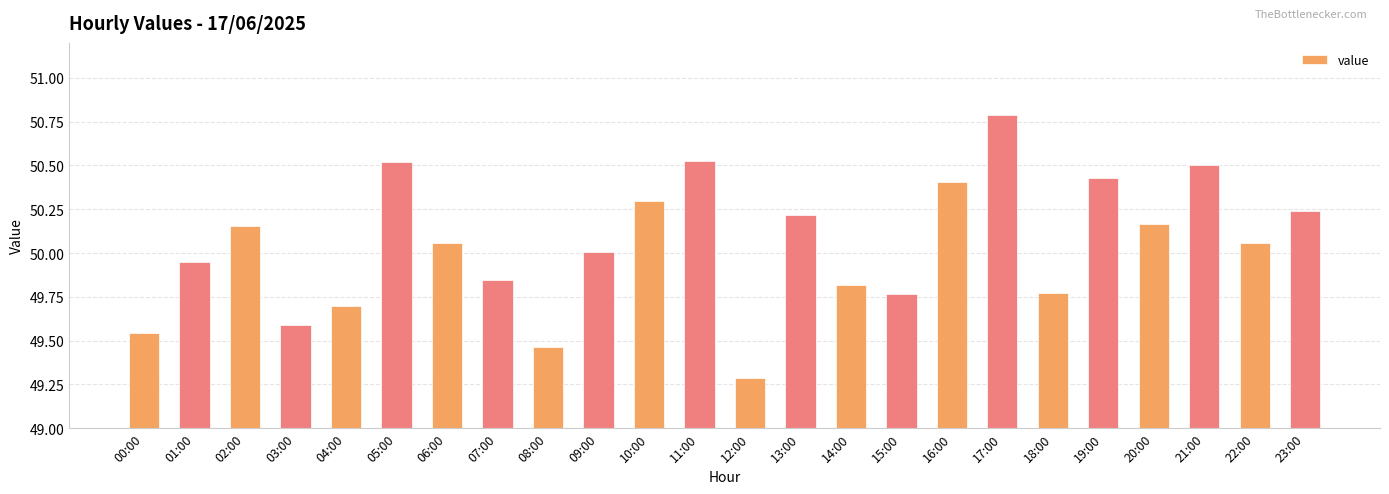

Is it true that the value at 10:00 is 25.1?

False